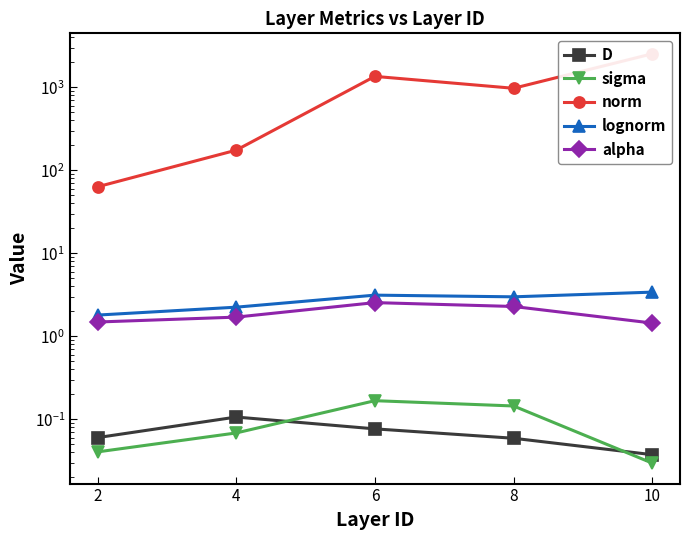

At which category does D reach its first local peak?

4